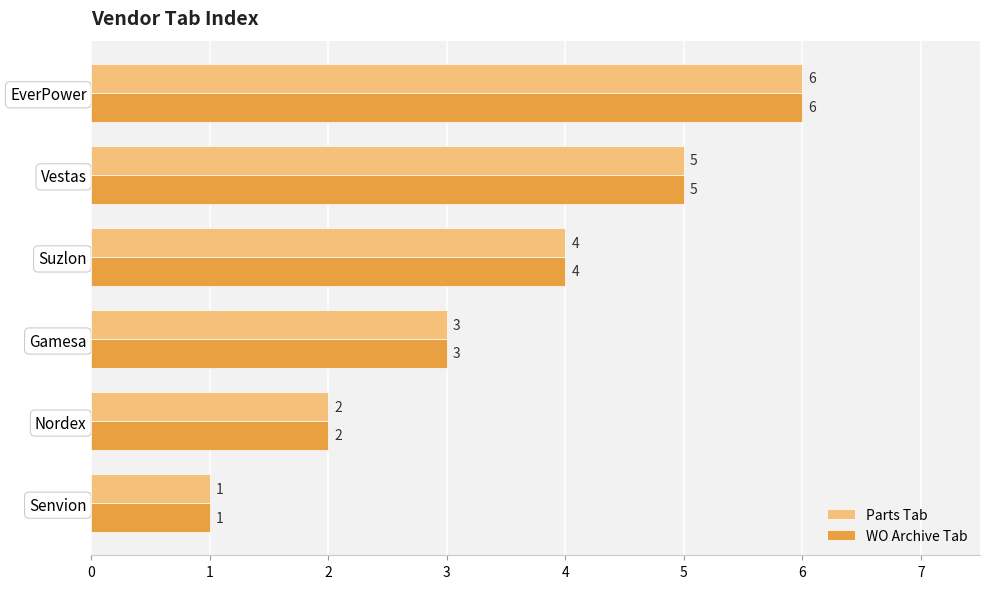

Rank the categories by WO Archive Tab value from highest to lowest.

EverPower, Vestas, Suzlon, Gamesa, Nordex, Senvion